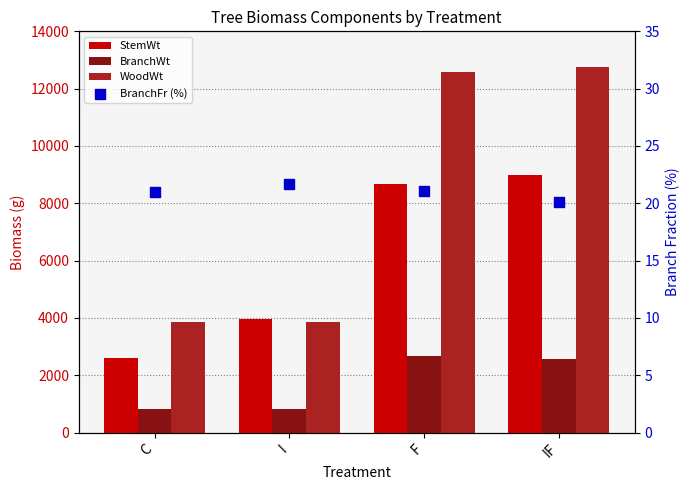

What is the total value across all series at I?

8689.7